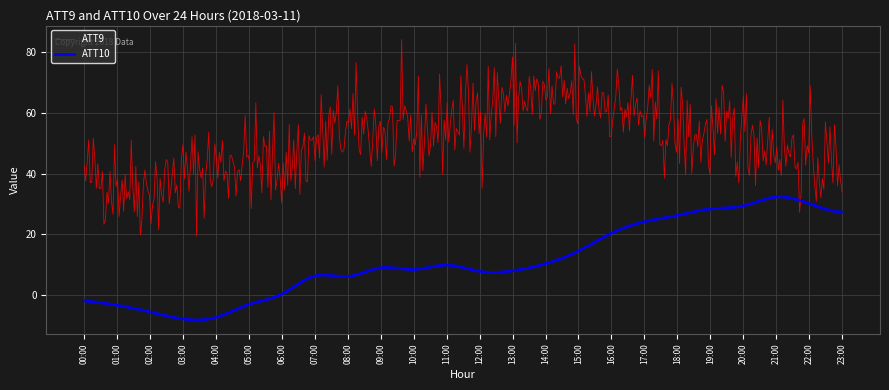

Which series has the widest spread of values?

ATT9